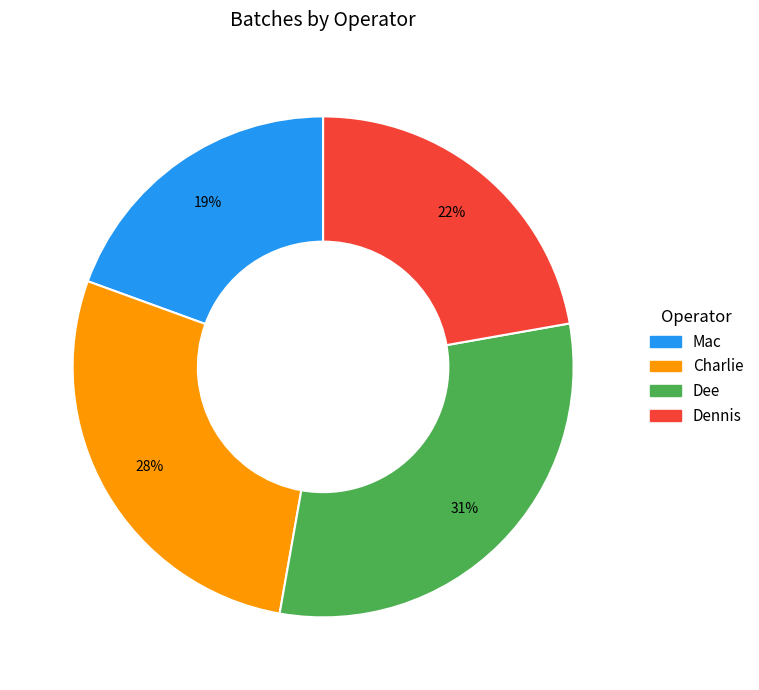

Does Charlie account for over 50% of the chart?

No